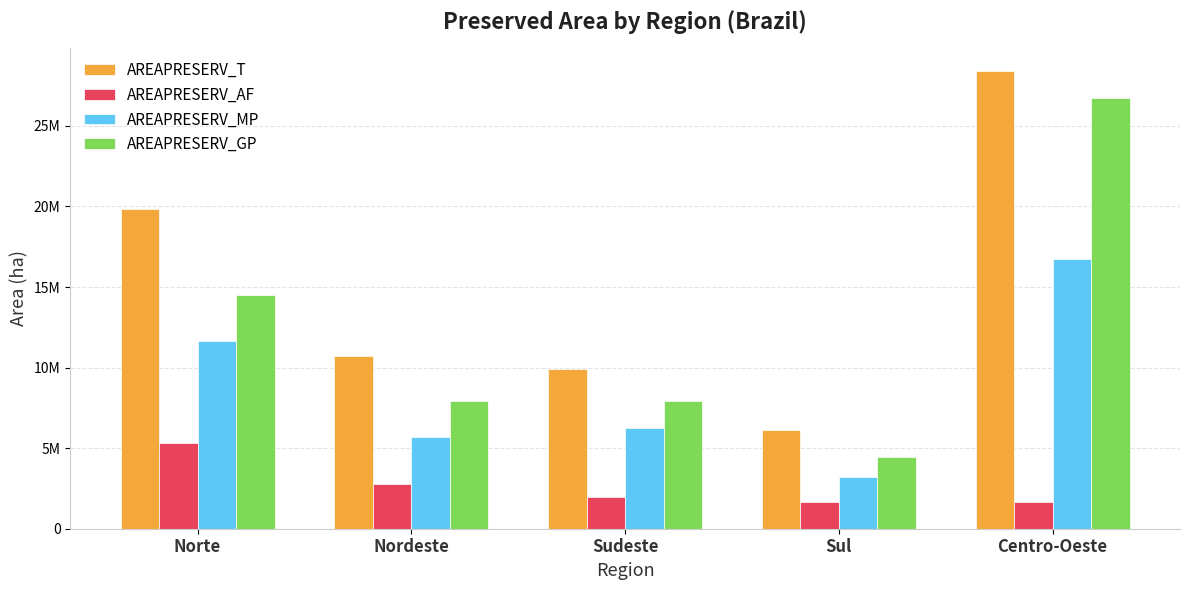

What is the total value across all series at Sul?

15491964